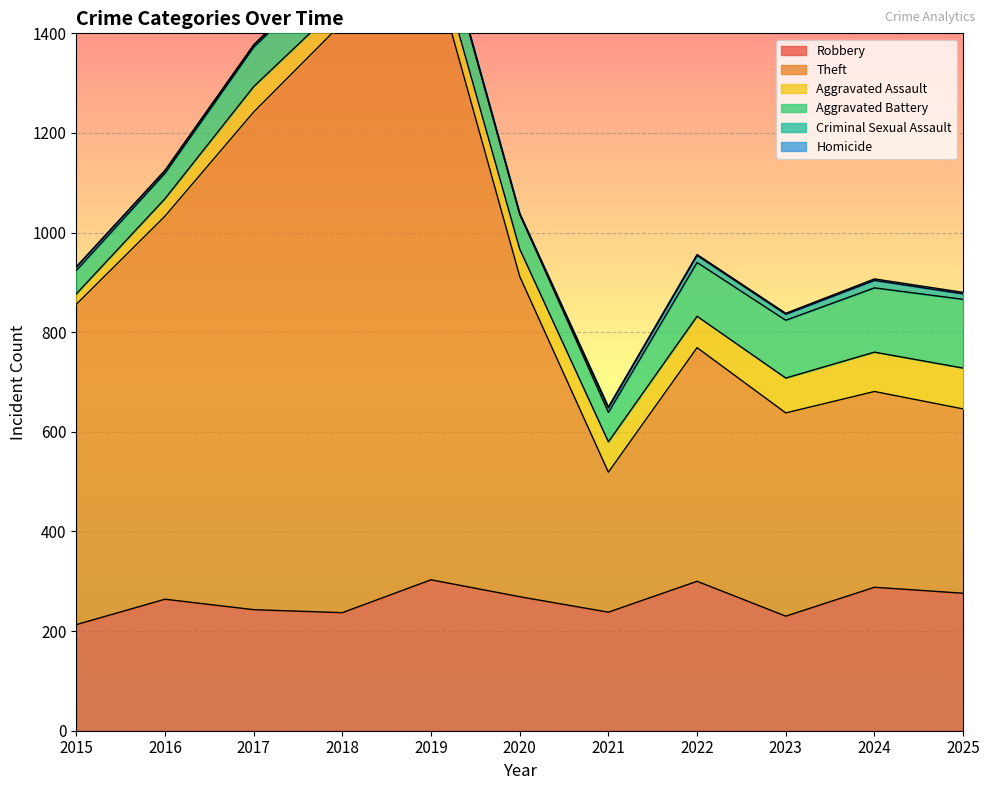

Rank the series at 2016 from highest to lowest value.

Theft, Robbery, Aggravated Battery, Aggravated Assault, Criminal Sexual Assault, Homicide